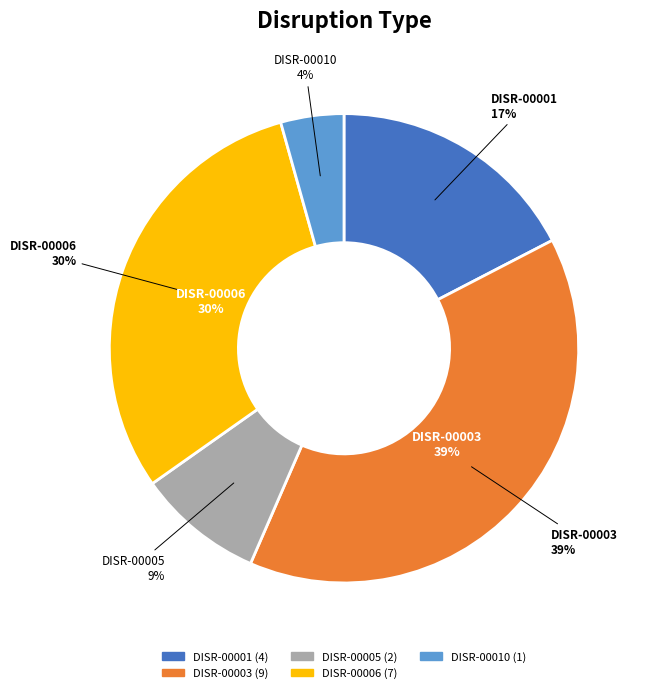

What percentage is the DISR-00010 slice, to the nearest percent?

4%